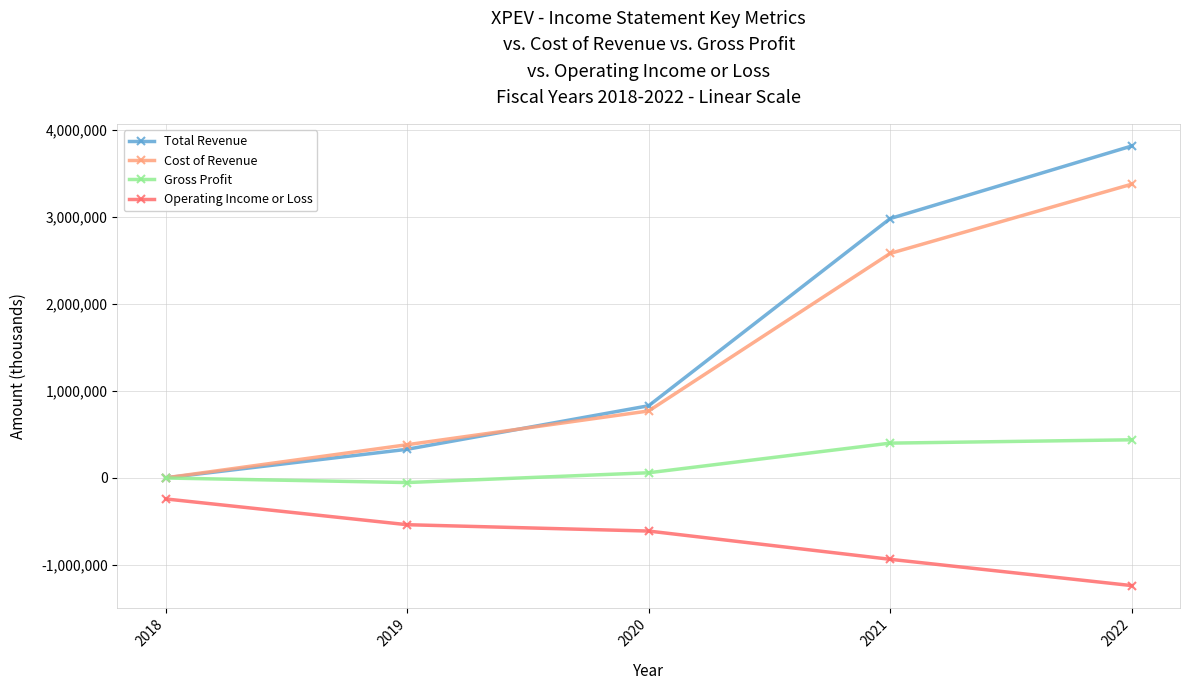

What is the average value of the Total Revenue series?

1592640